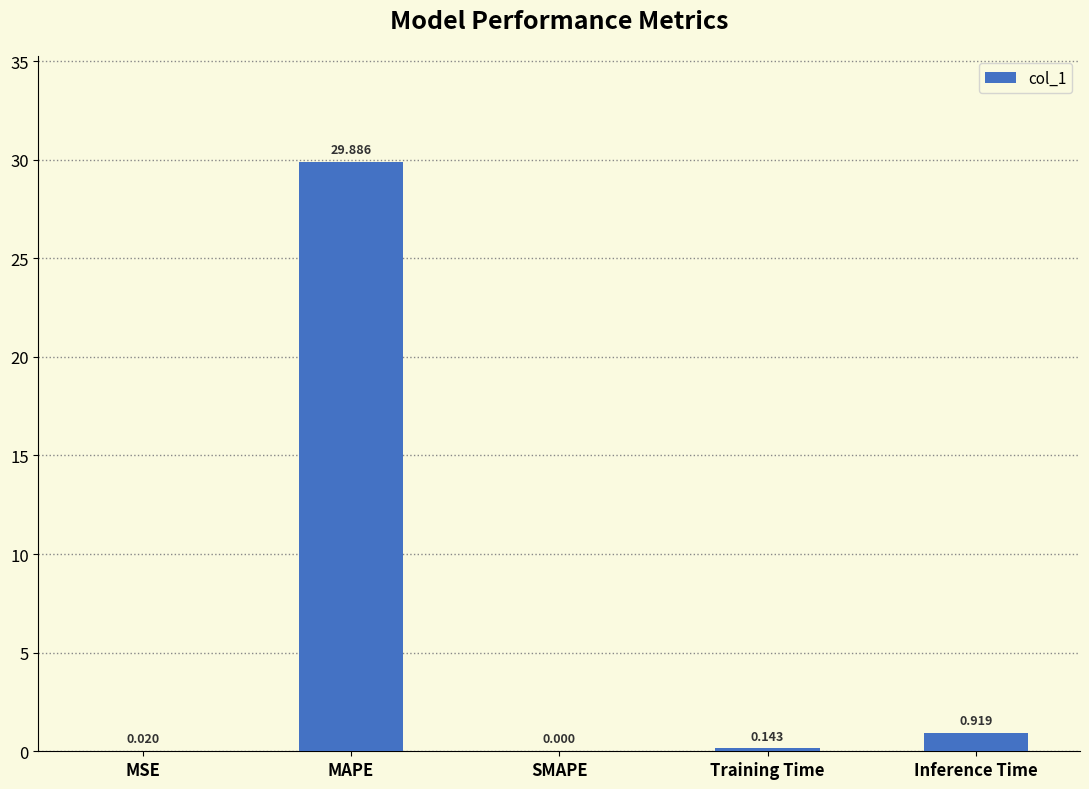

Which has a higher value, SMAPE or Inference Time?

Inference Time